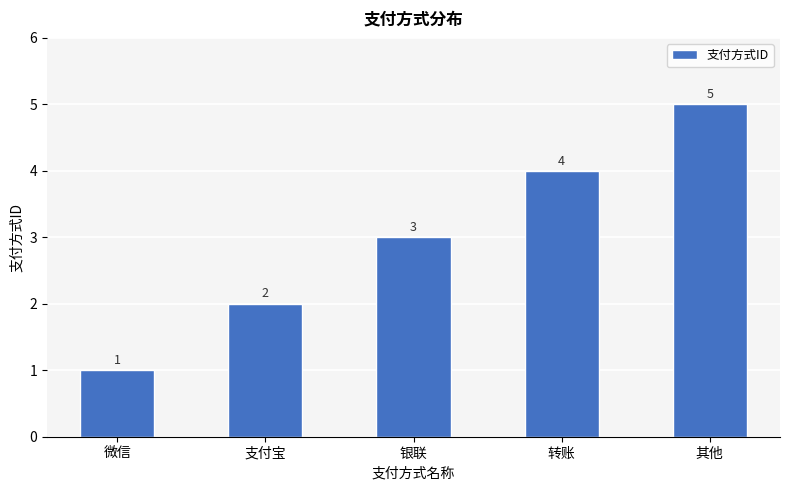

At which category does the chart reach its peak across all series?

其他